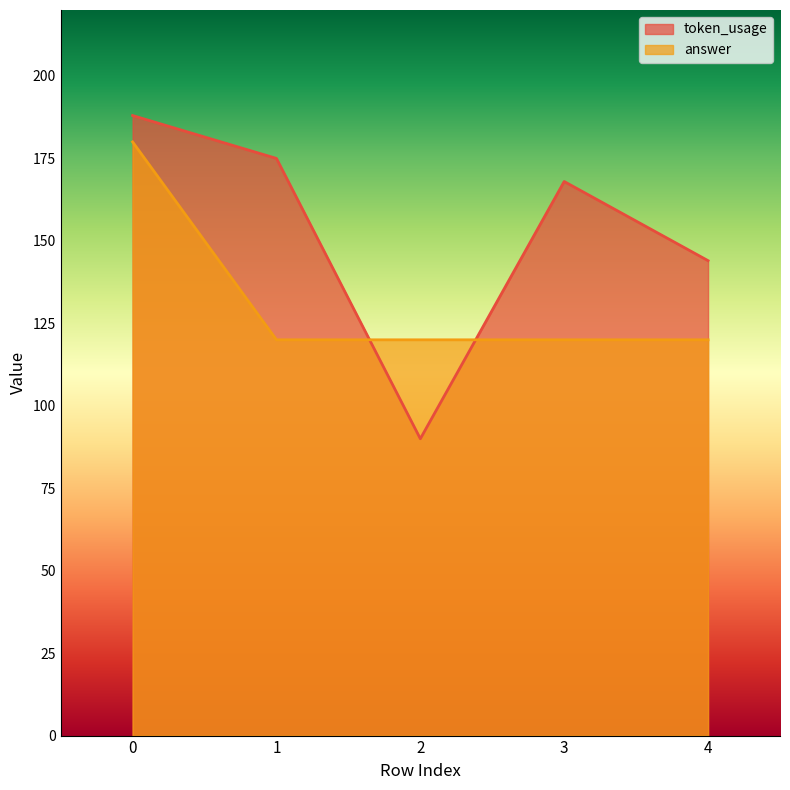

Which series has the largest total across all categories?

token_usage